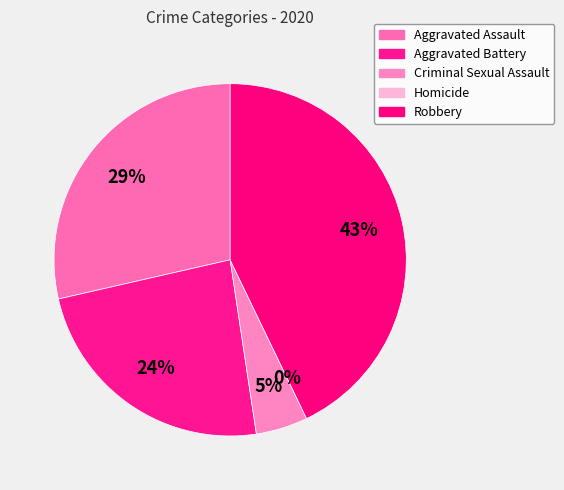

Rank the categories by value from lowest to highest.

Homicide, Criminal Sexual Assault, Aggravated Battery, Aggravated Assault, Robbery